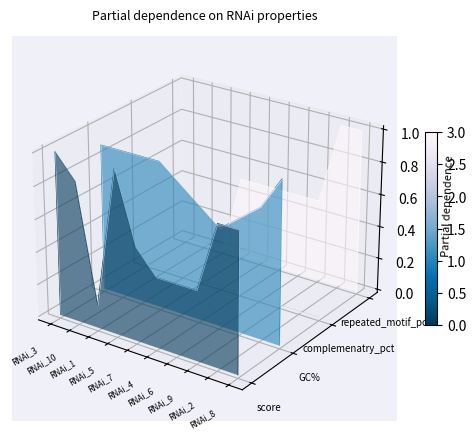

Which has a higher value, RNAi_9 or RNAi_2?

RNAi_9